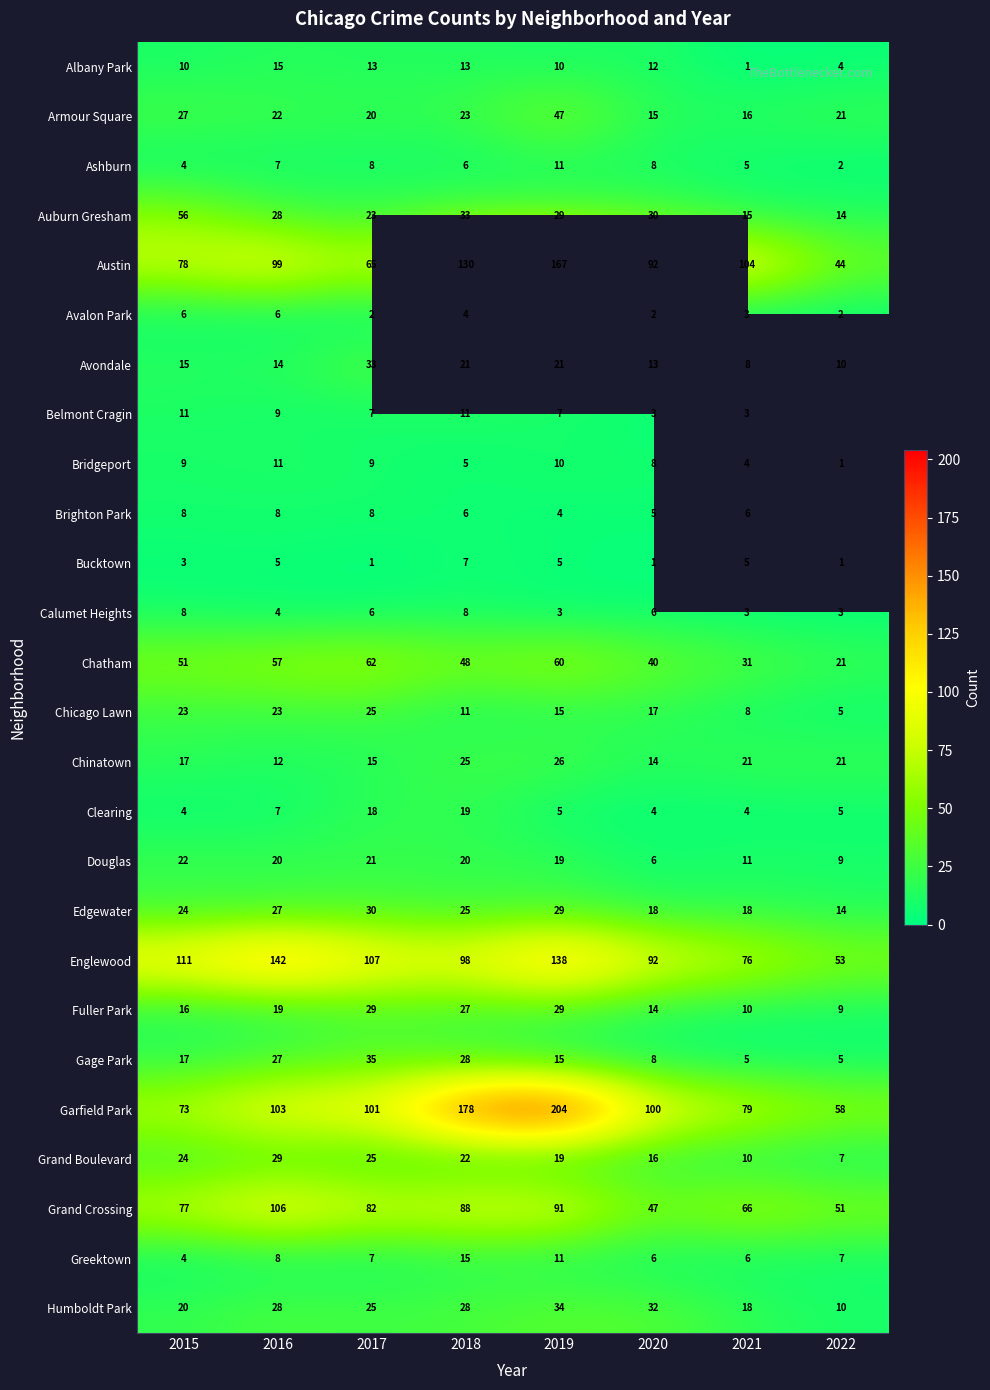

What value does the Chicago Lawn series have at 2021, to the nearest 5?

10